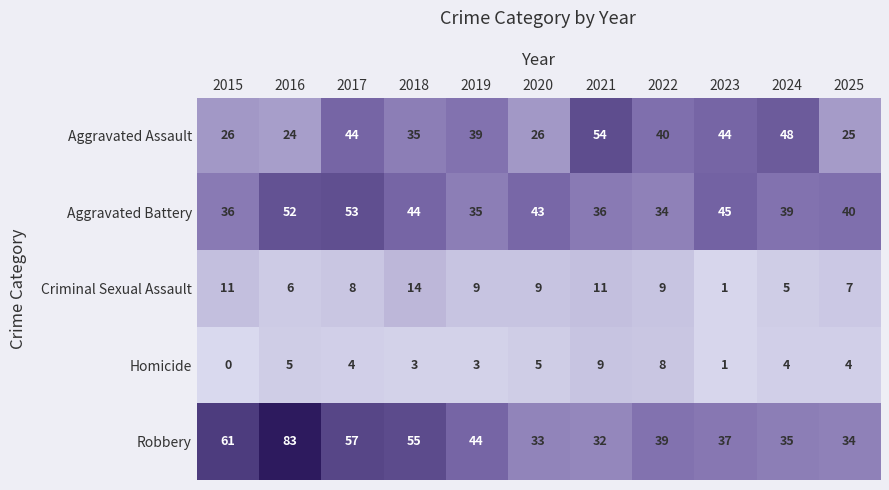

At which category is the sum across all series the highest?

2016